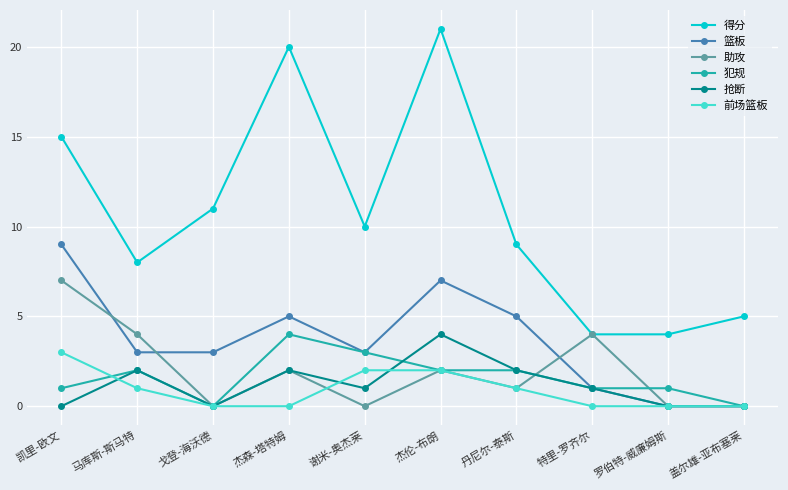

Is this an area chart (filled region under the line)?

No